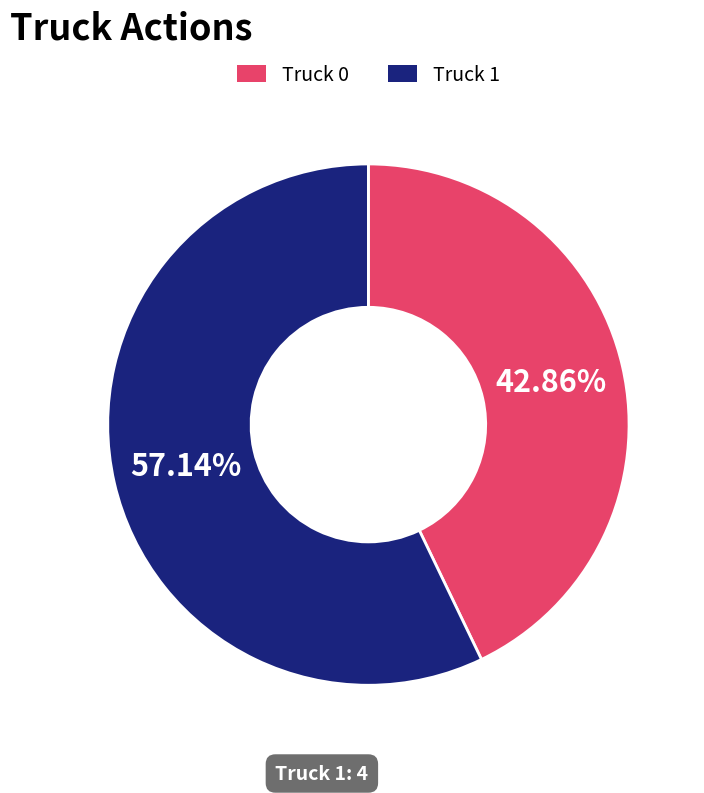

How many segments does this pie chart have?

2